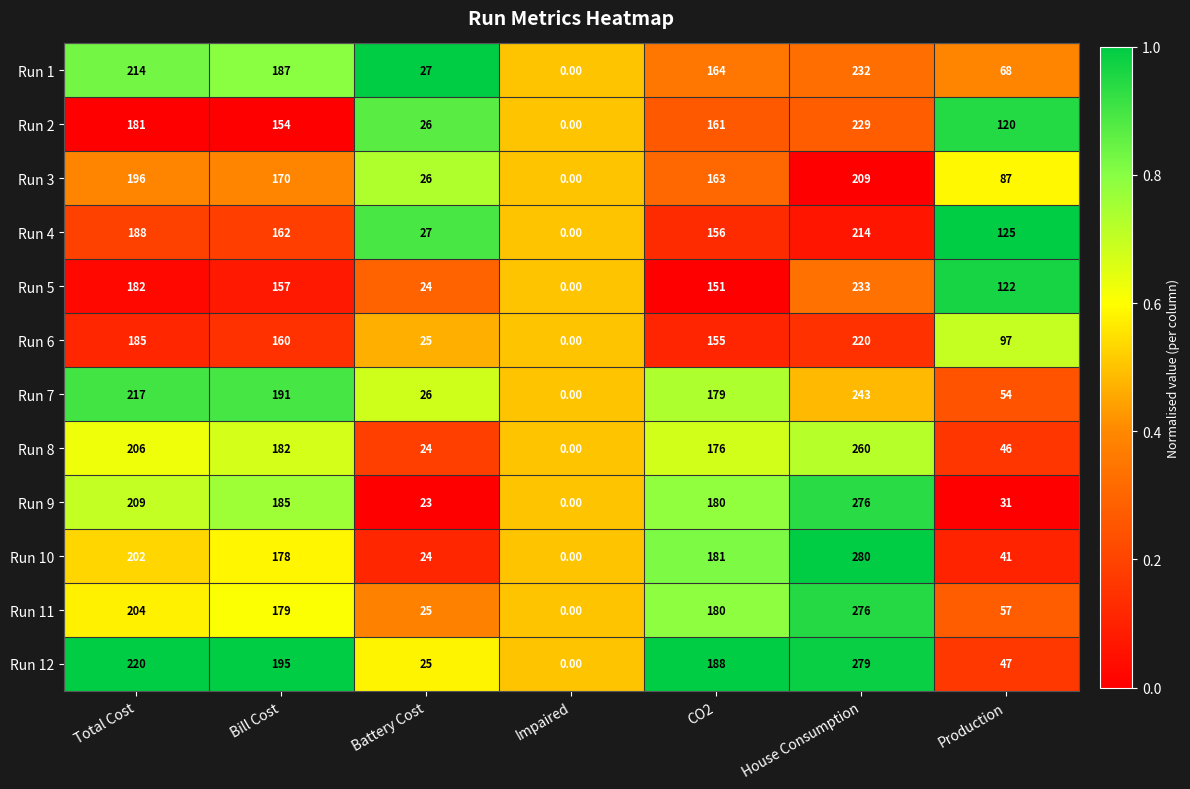

Rank the categories by Run 11 value from highest to lowest.

House Consumption, Total Cost, CO2, Bill Cost, Production, Battery Cost, Impaired